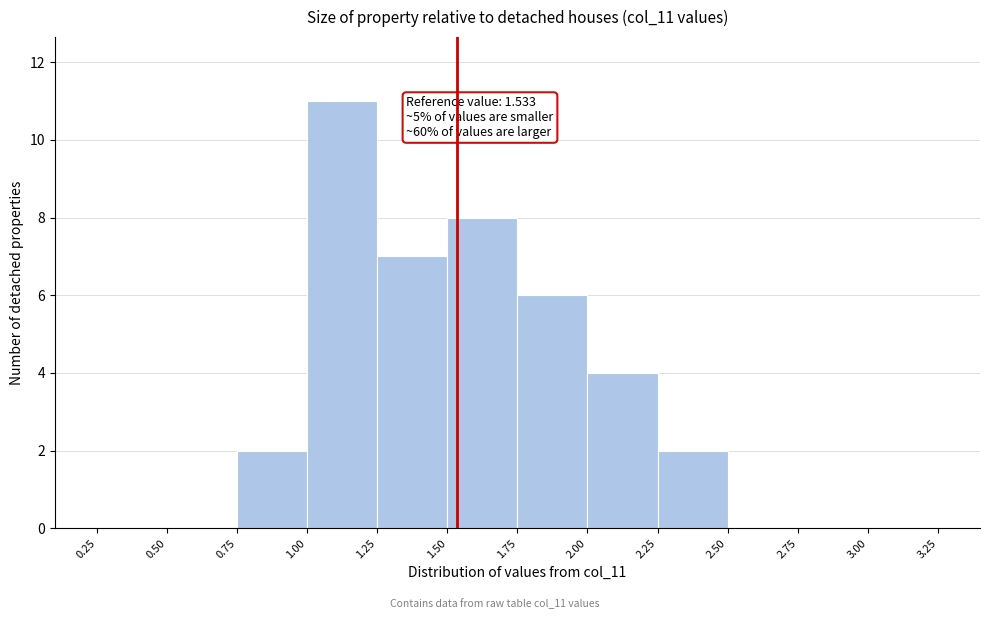

Which range on the x-axis has the tallest bar?

1.00 to 1.25